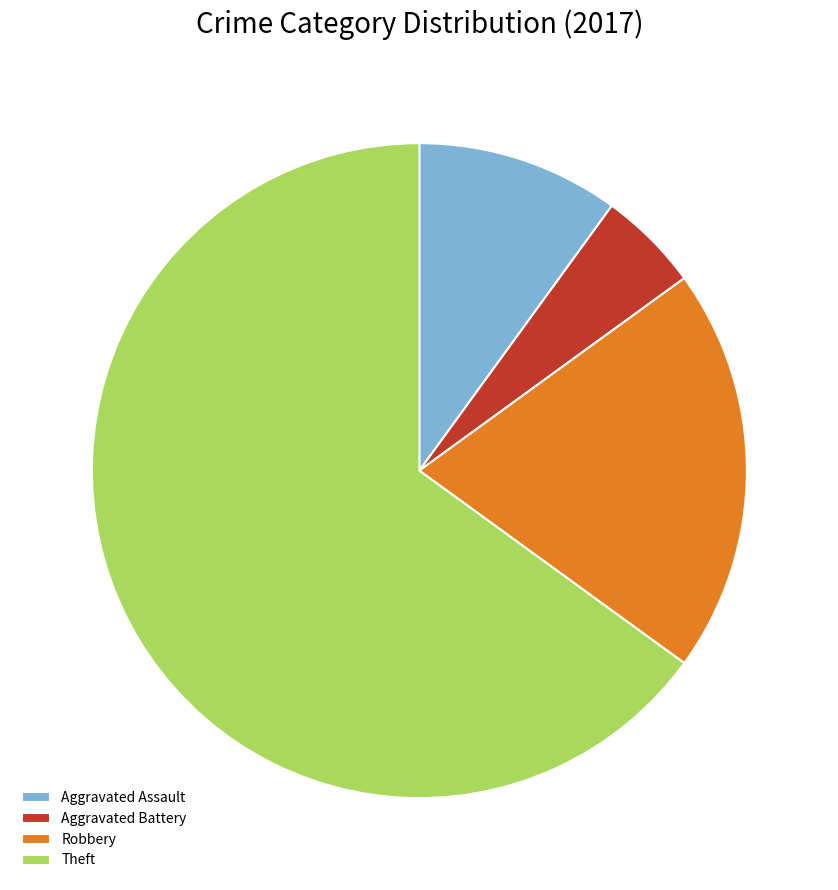

What is the ratio of the value at Theft to the value at Aggravated Assault?

6.5